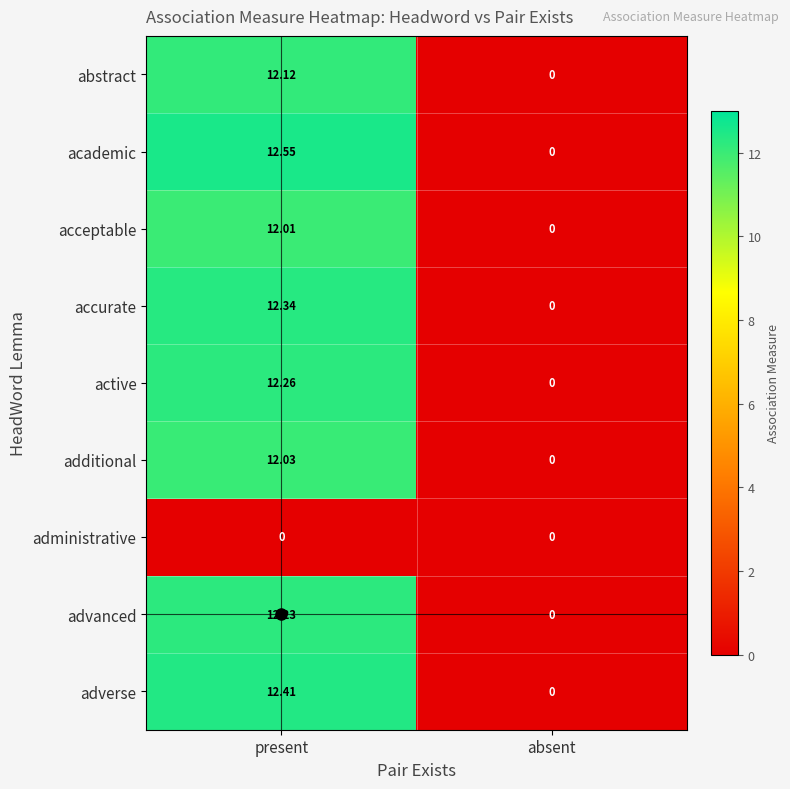

At which label does abstract first exceed 12?

present